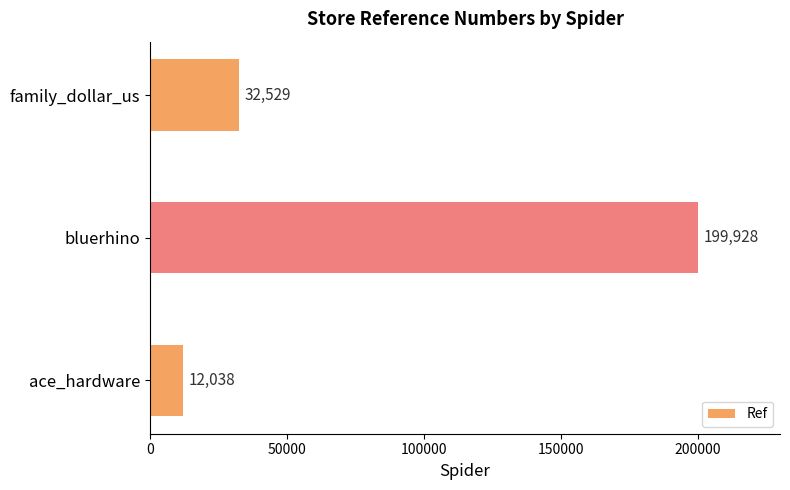

How many data points does each series have?

3